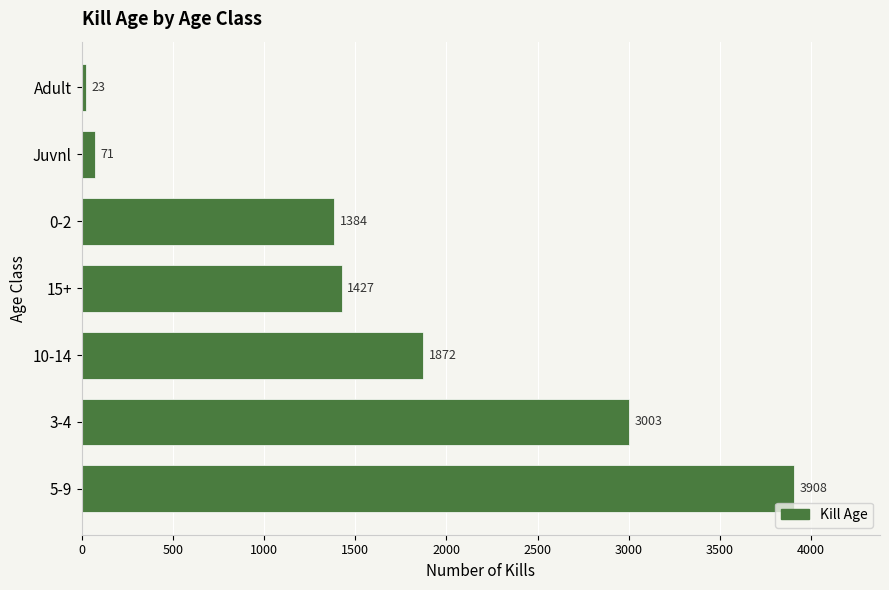

What is the change in value from 5-9 to Juvnl?

-3837